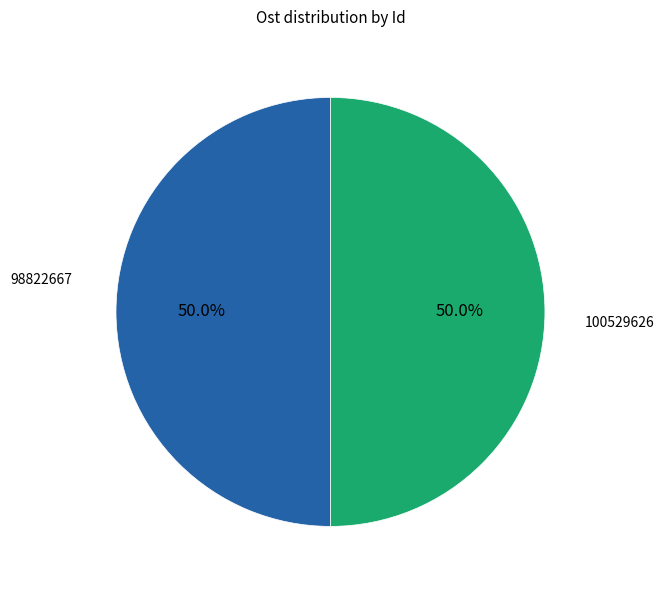

What percentage do 100529626 and 98822667 together represent?

100.0%